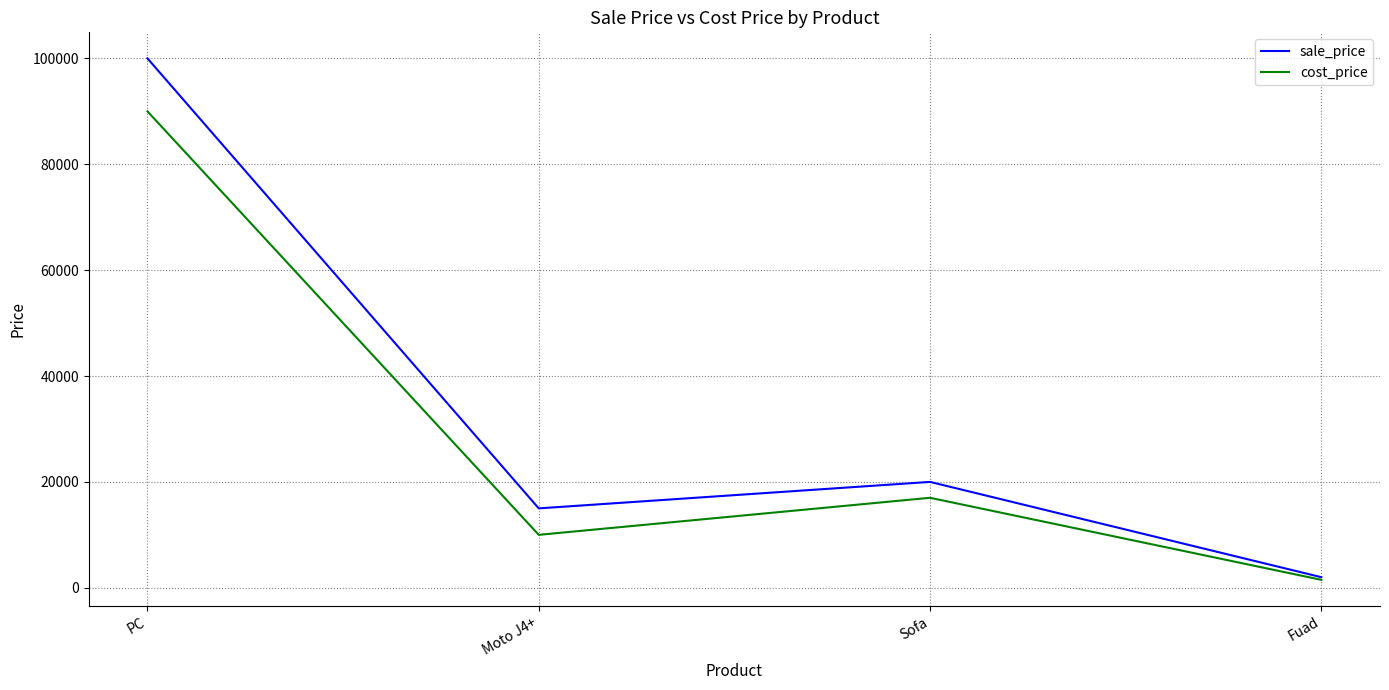

Which category has the highest value in the cost_price series?

PC